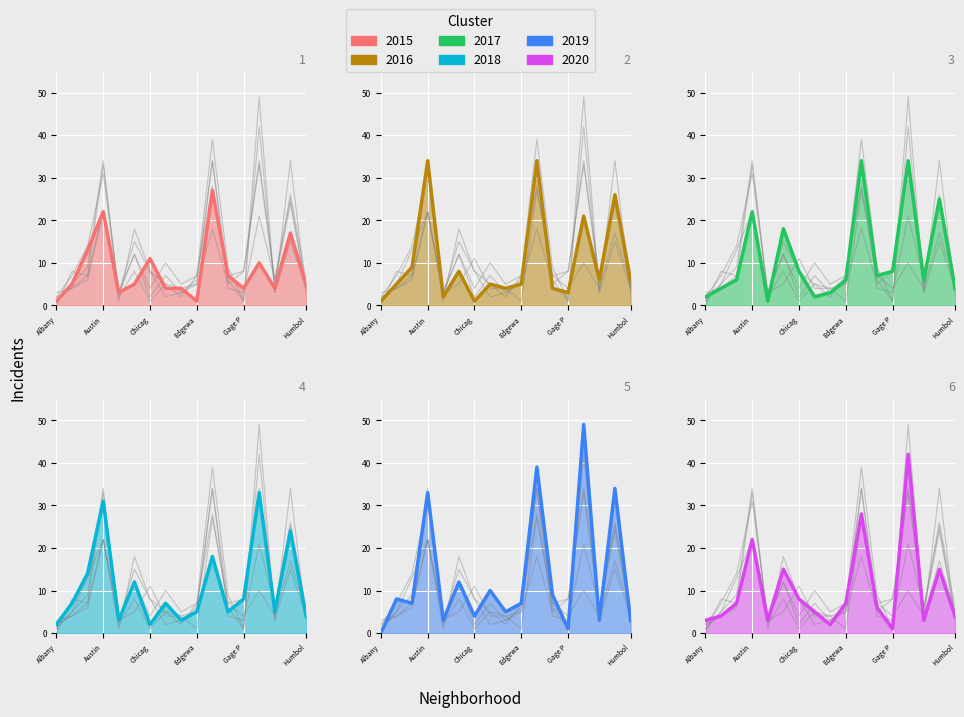

At which label is 2015 closest to 14?

Auburn Gresham